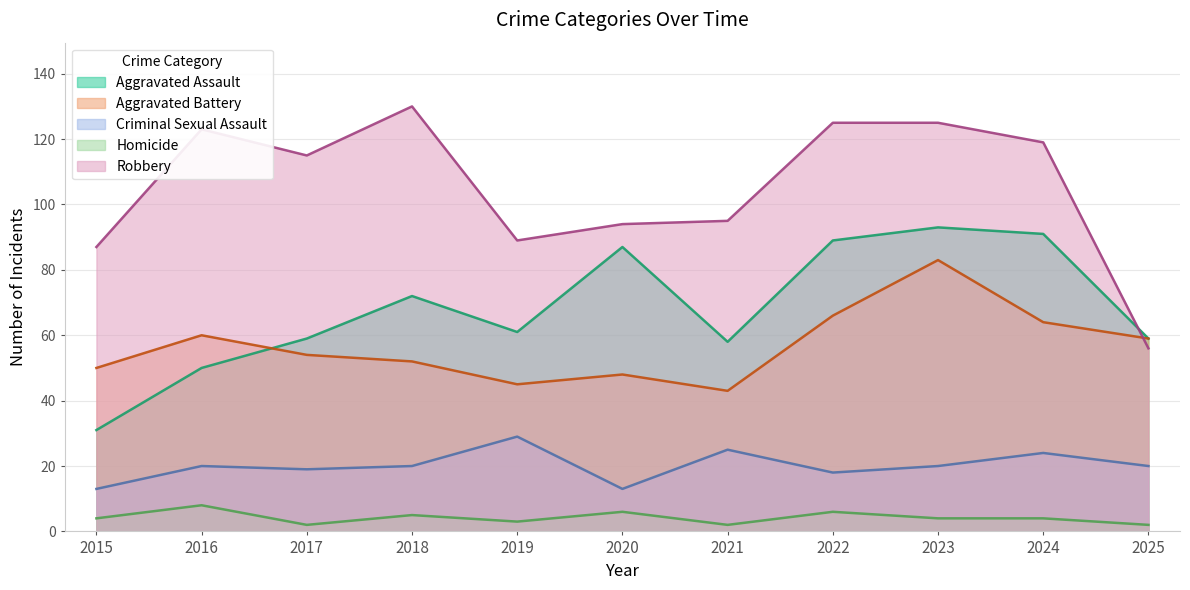

At which category does Criminal Sexual Assault reach its first local peak?

2016